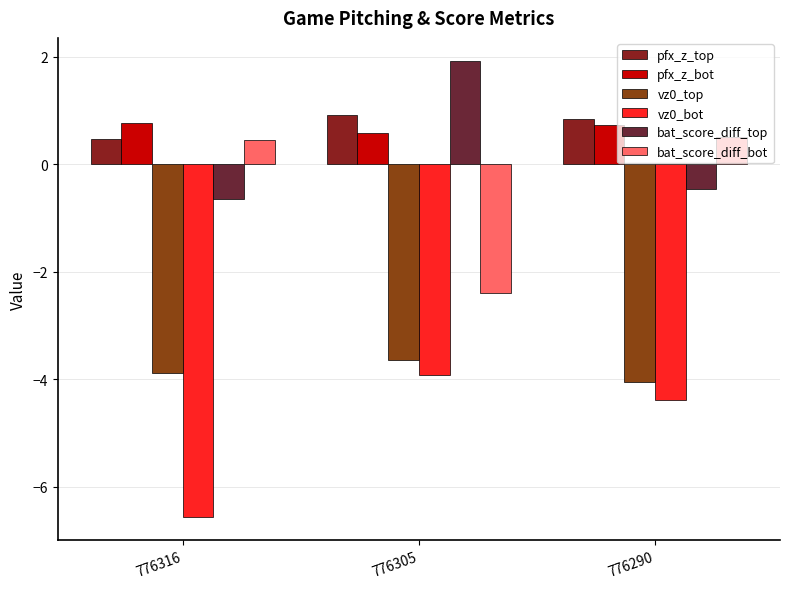

How many bars are there in each group?

6